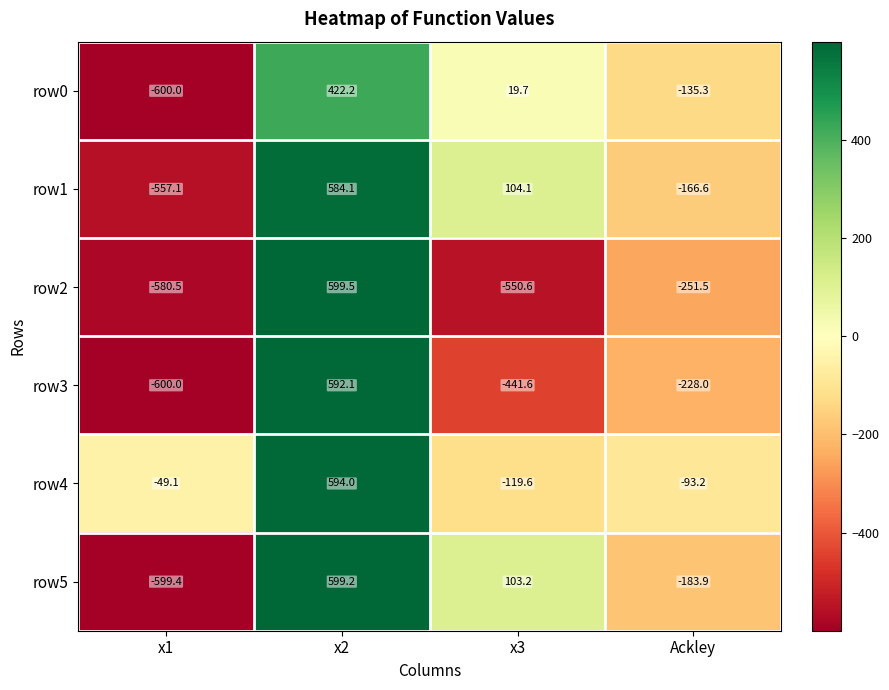

At which label does row4 reach its minimum?

x3